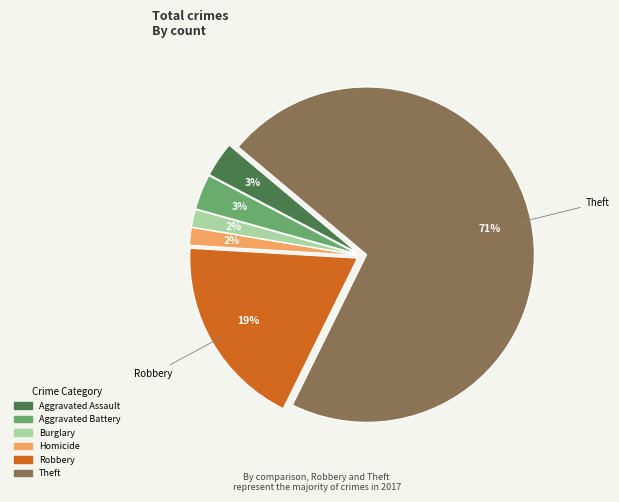

Does any single category account for the majority?

Yes